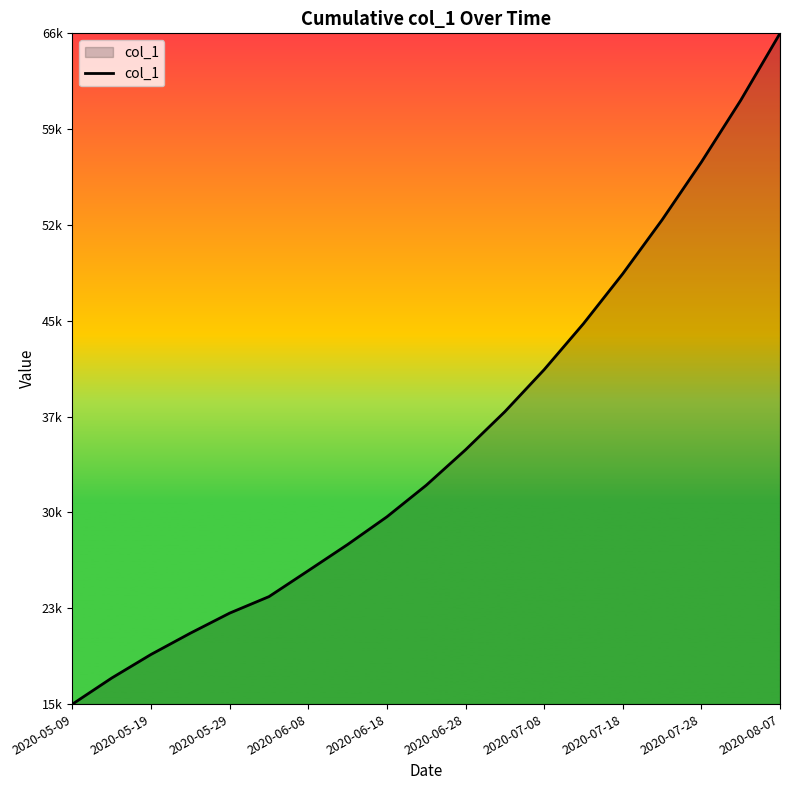

What is the greatest value displayed?

66900.0